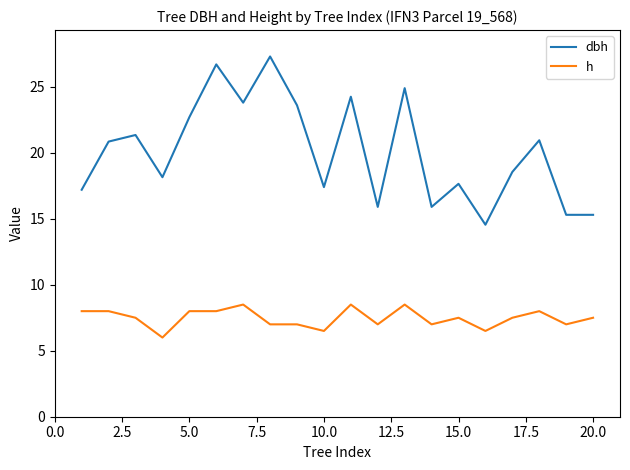

What is the maximum value for dbh?

27.3